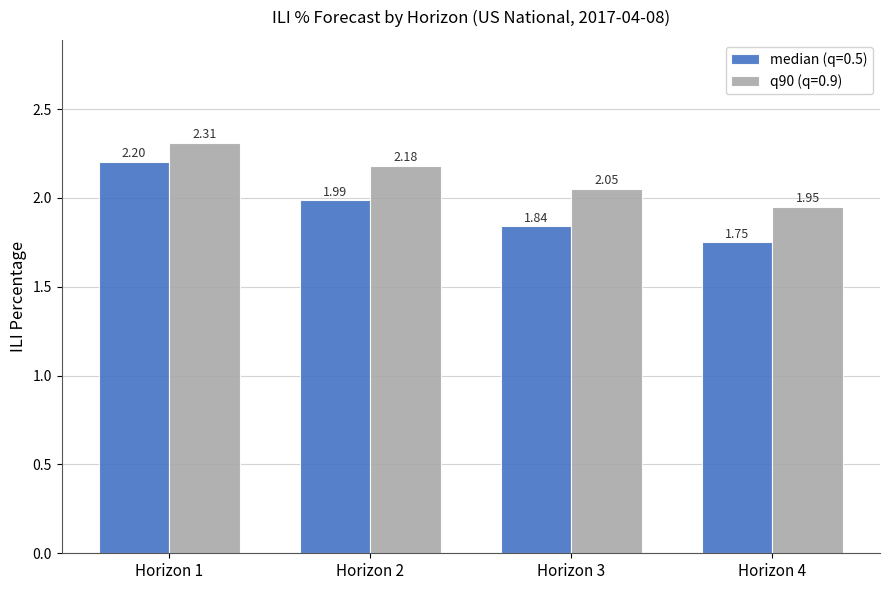

What is the greatest value displayed?

2.3